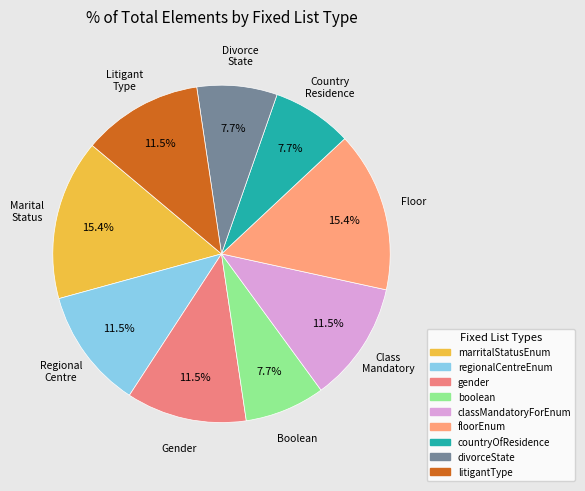

Does marritalStatusEnum represent more than half of the total?

No